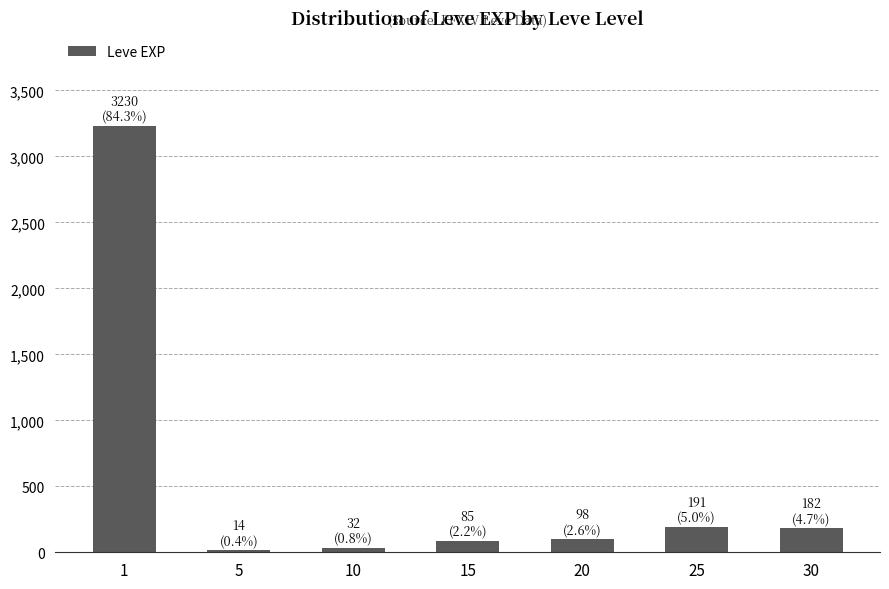

What is the maximum value shown in the chart?

3230